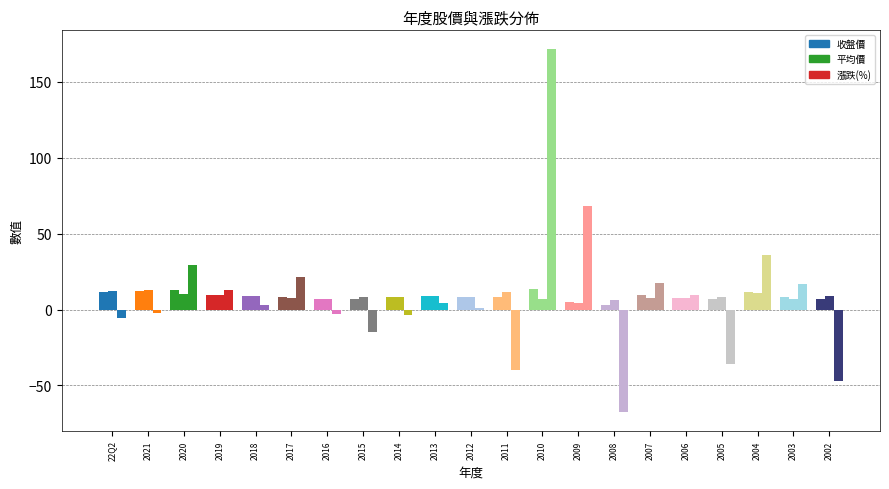

What is the label of the 13th bar from the left?

2010